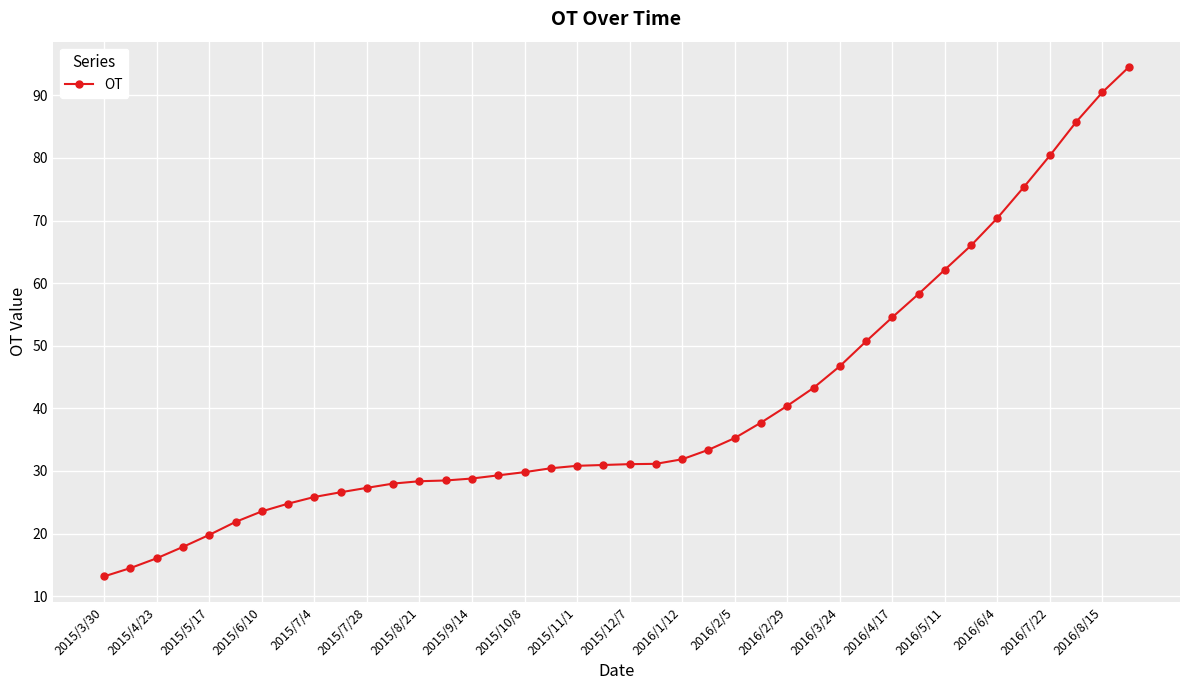

What is the sum of all values?

1615.5